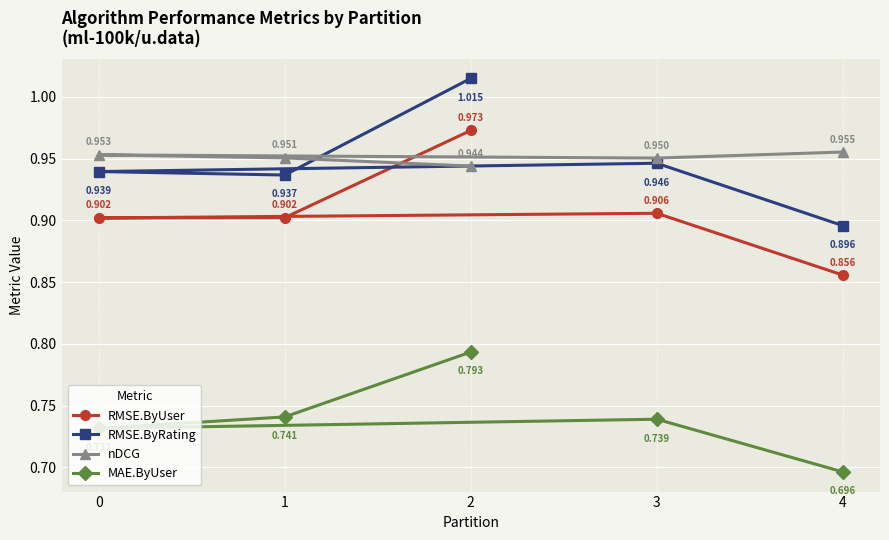

At which category does RMSE.ByRating reach its first local valley?

1